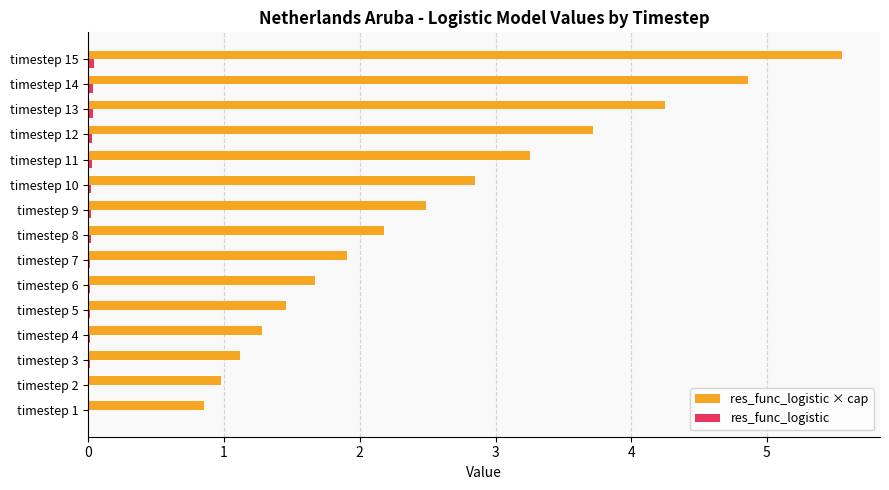

At which category is the sum across all series the highest?

timestep 15